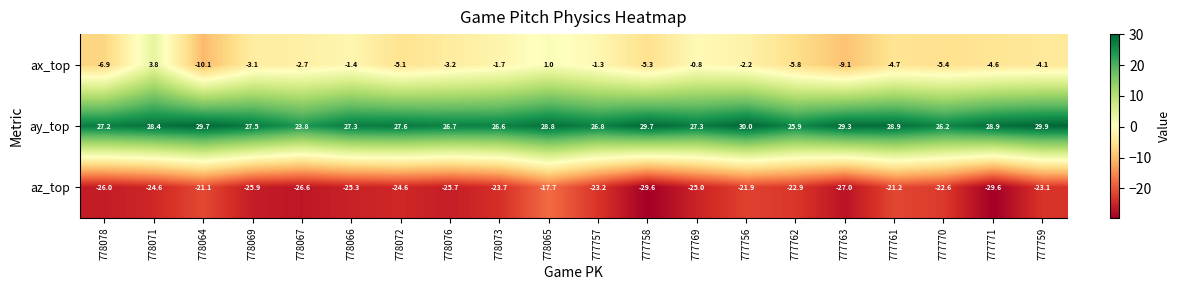

Read the ax_top value at 777763.

-9.1